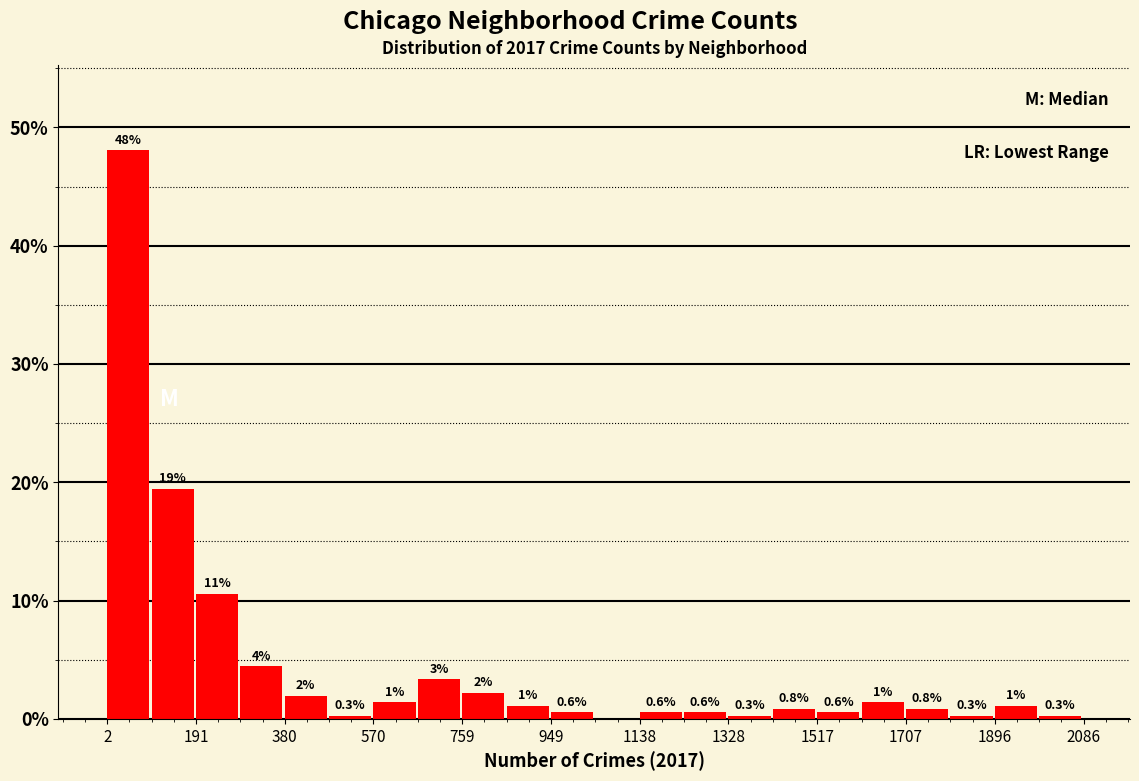

Which range on the x-axis has the tallest bar?

0 to 100